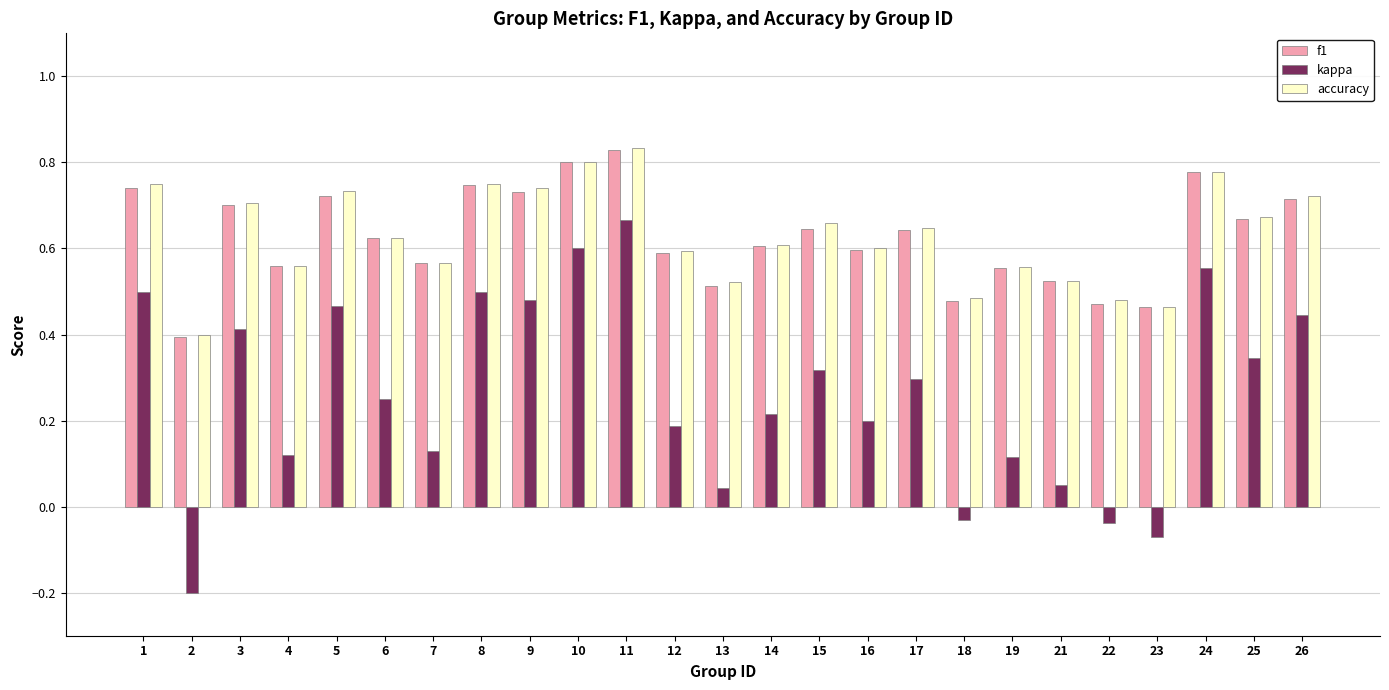

Count the f1 values in the range 0 to 1.

25